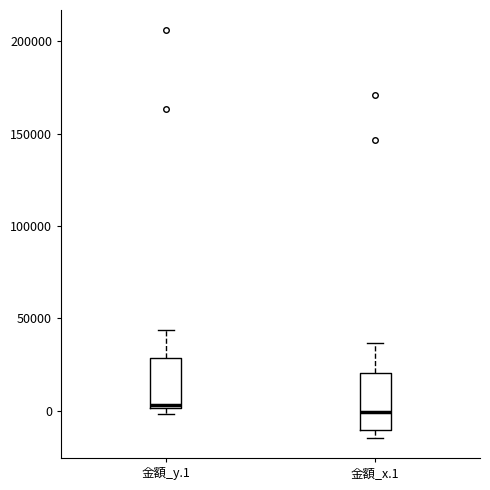

Where is the lower edge of the box for 金額_y.1 on the y-axis? The values are not printed on the chart, so give them approximately, as read against the axis.

0